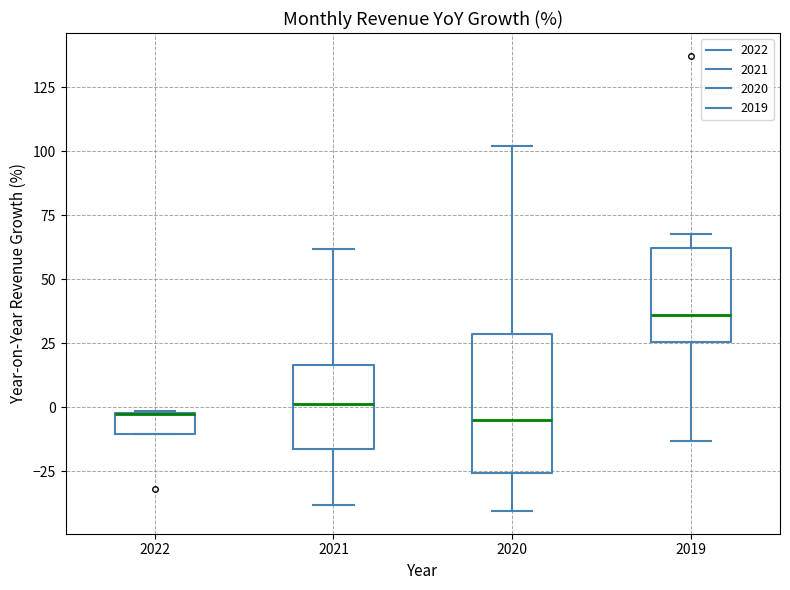

Comparing the boxes themselves (not the whiskers), which one is the tallest?

2020